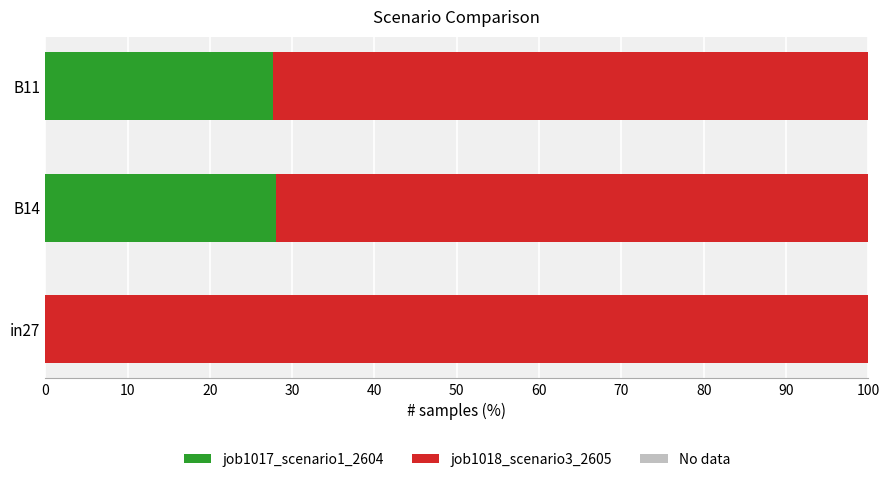

The value of job1017_scenario1_2604 at B14 is 28.0. True or false?

True